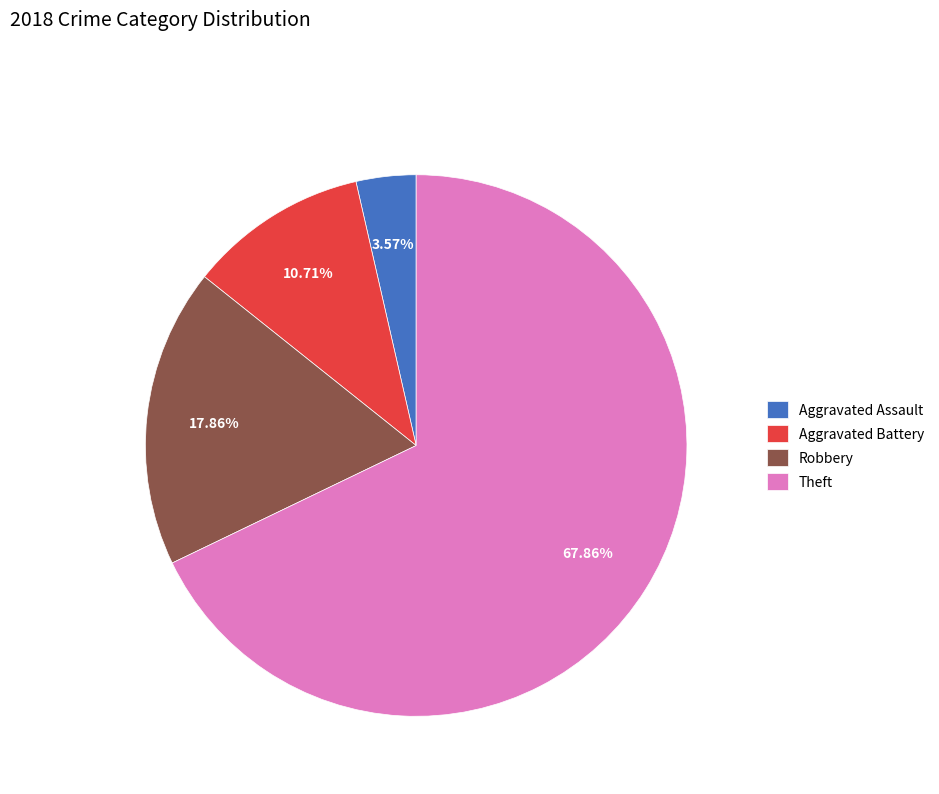

Which slice is the largest?

Theft